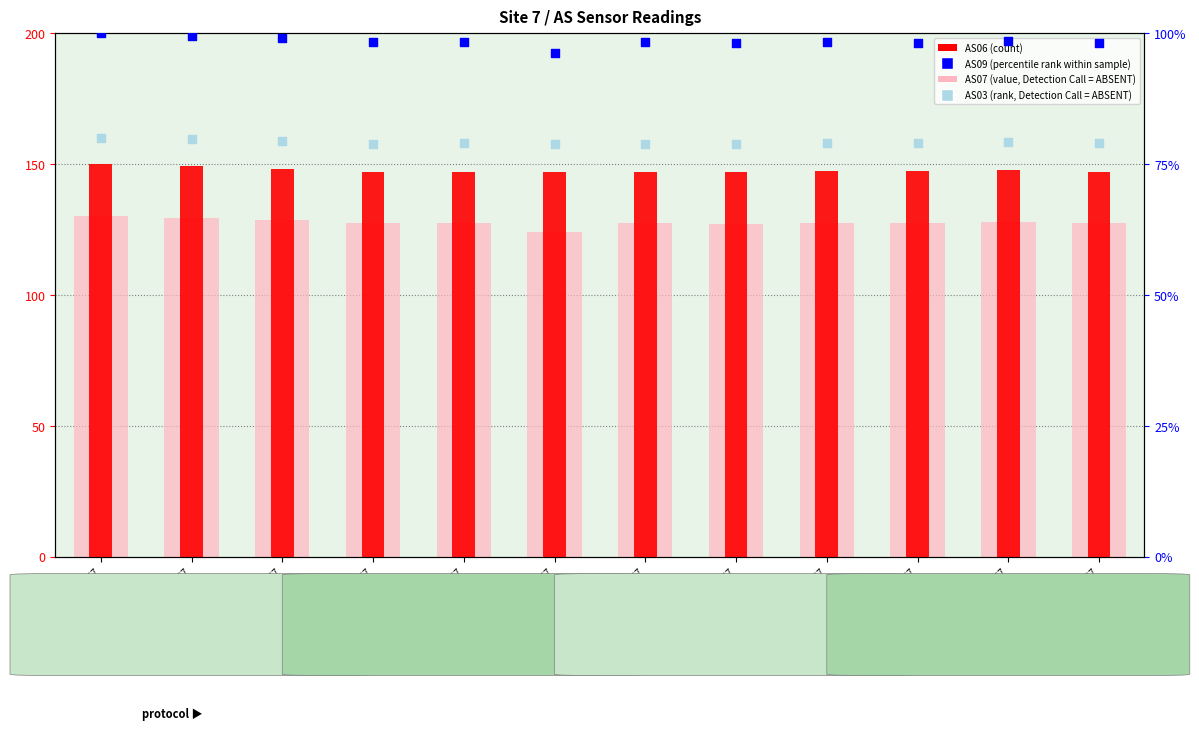

Which series has the largest total across all categories?

AS06 (count)